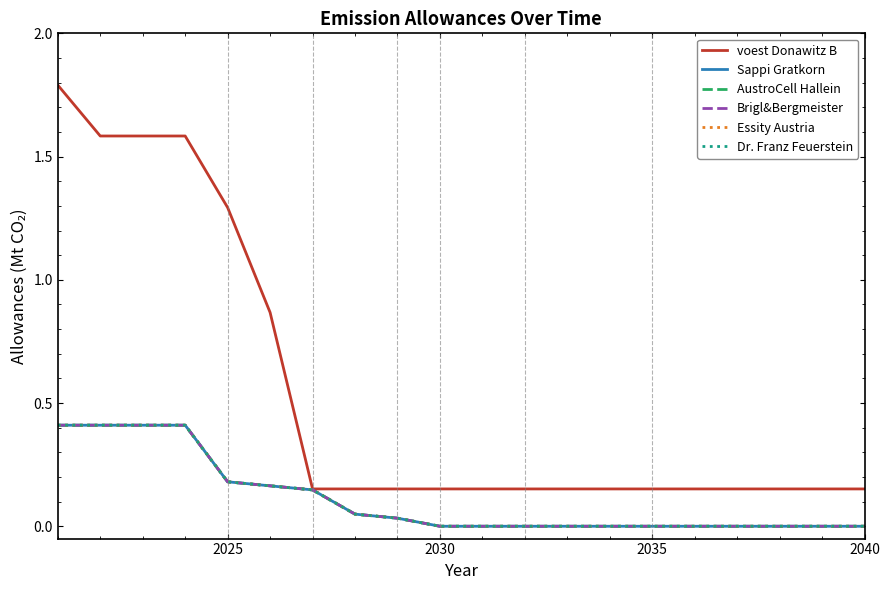

How many data points in Dr. Franz Feuerstein are above 0?

9